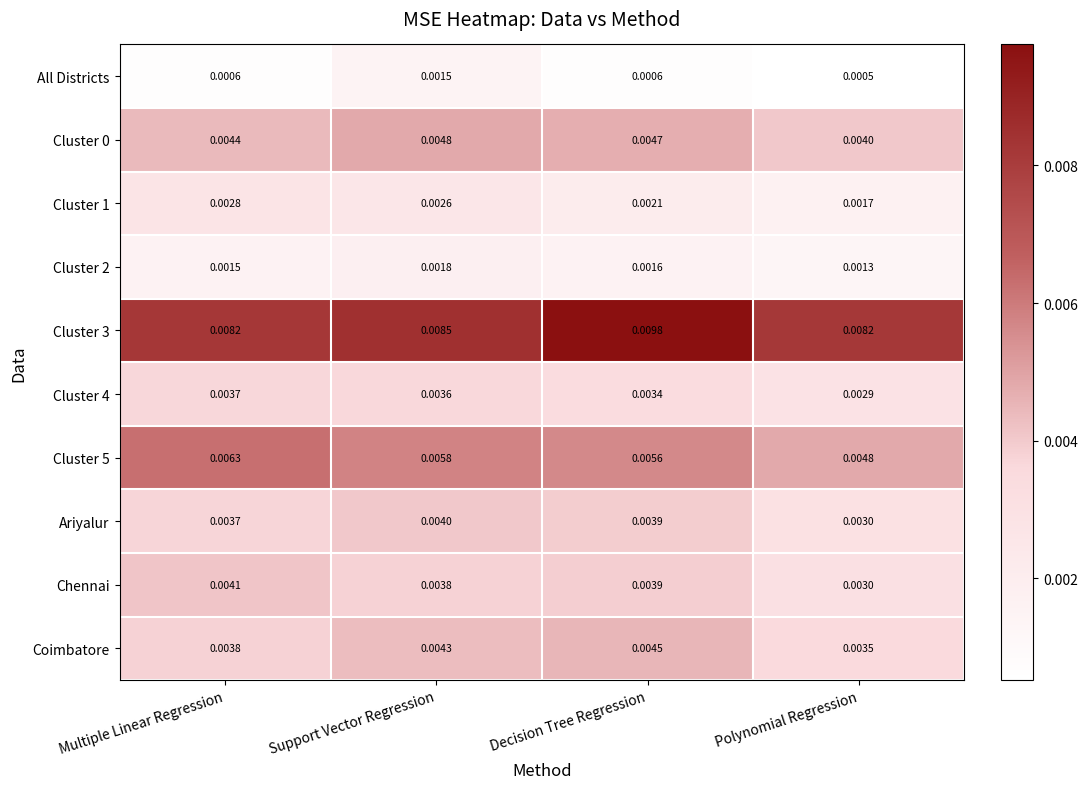

At which category is the sum across all series the highest?

Support Vector Regression